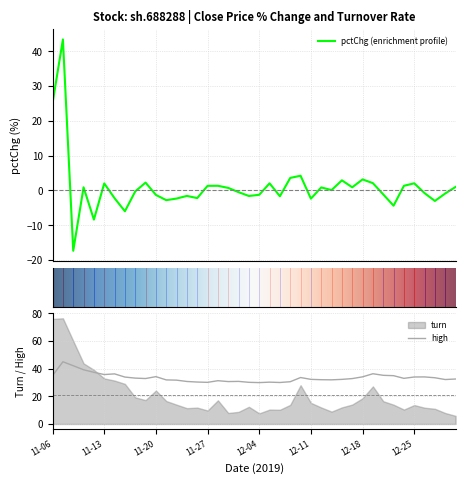

What is the difference between the high values at 2019-11-11 and 2019-12-17?

6.4